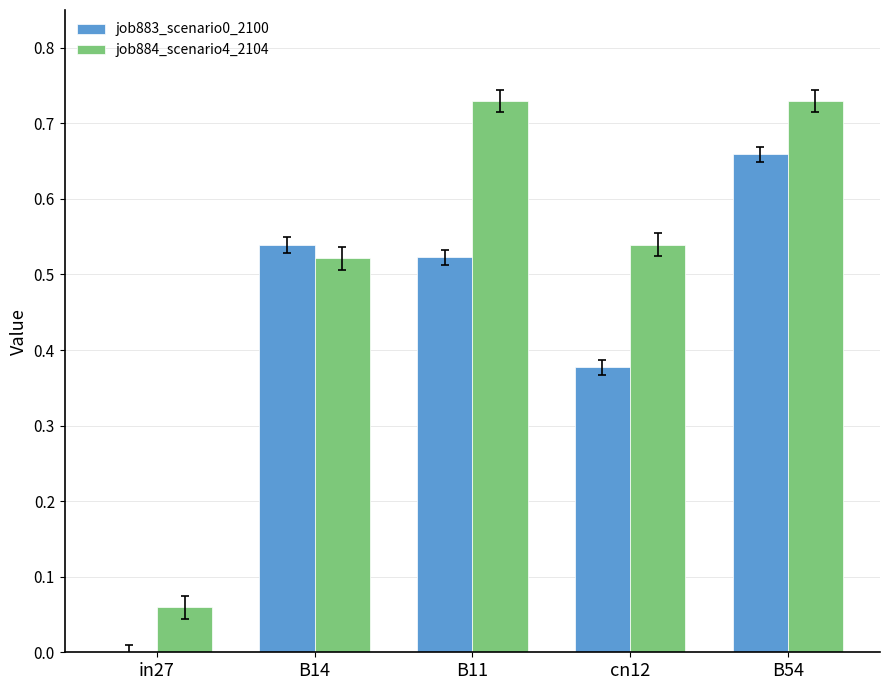

Between cn12 and B54, which series saw the biggest shift?

job883_scenario0_2100